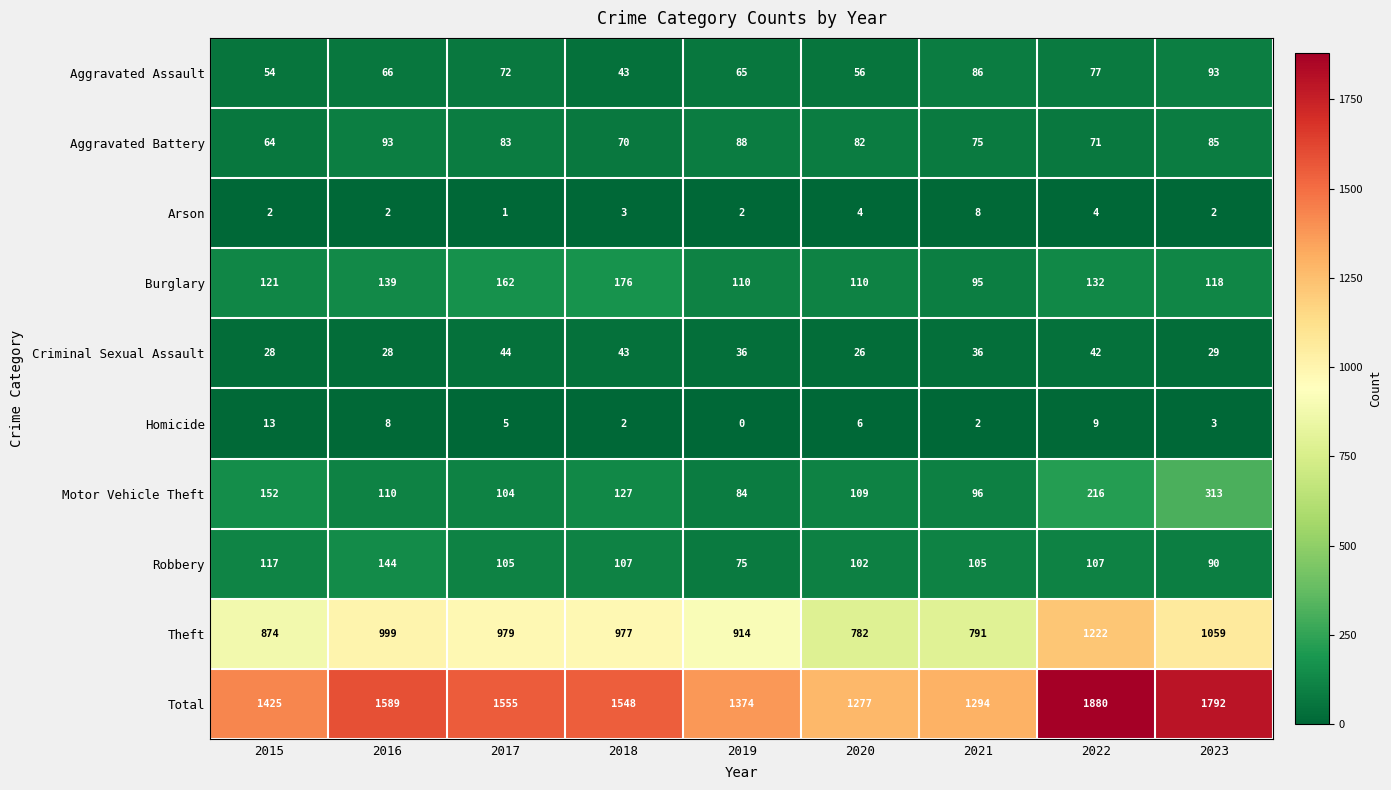

How many distinct data groups are displayed?

10